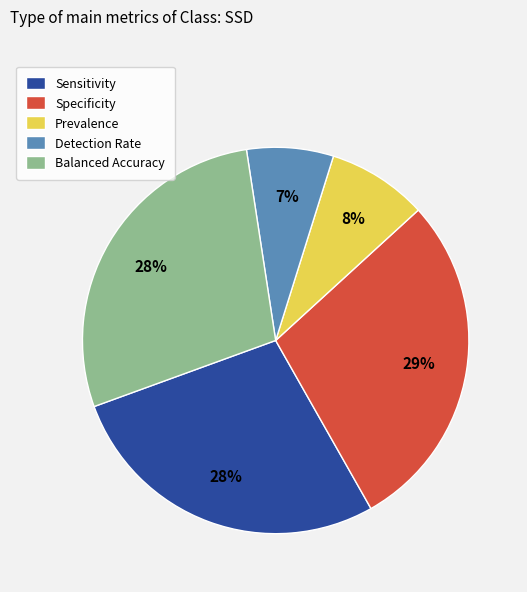

Combined, do Balanced Accuracy and Sensitivity account for over 50%?

Yes